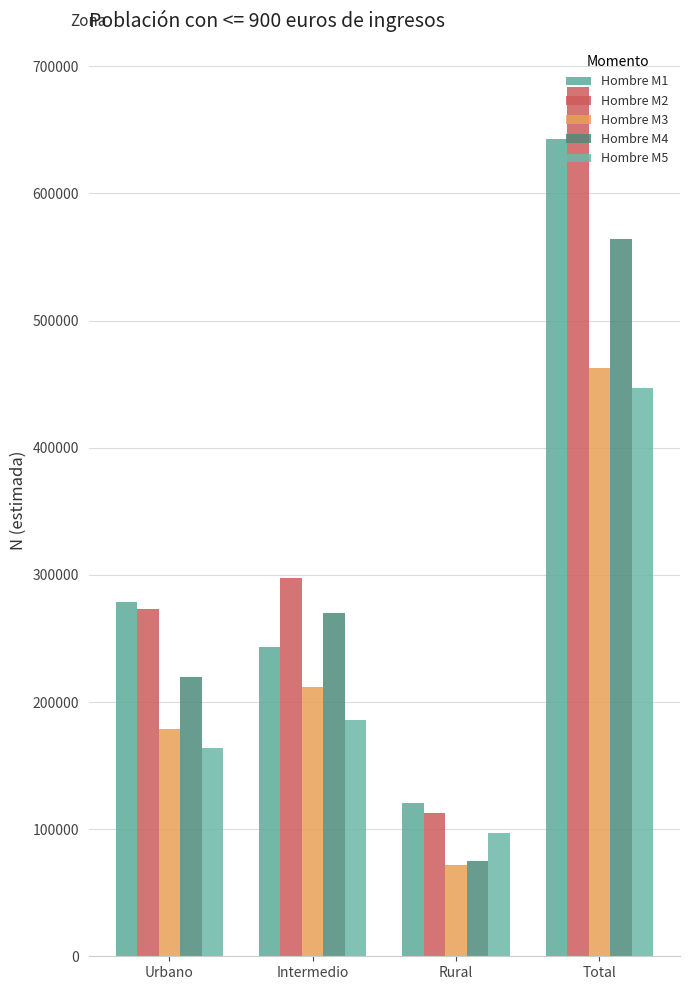

What is the label of the 1st bar from the left?

Urbano